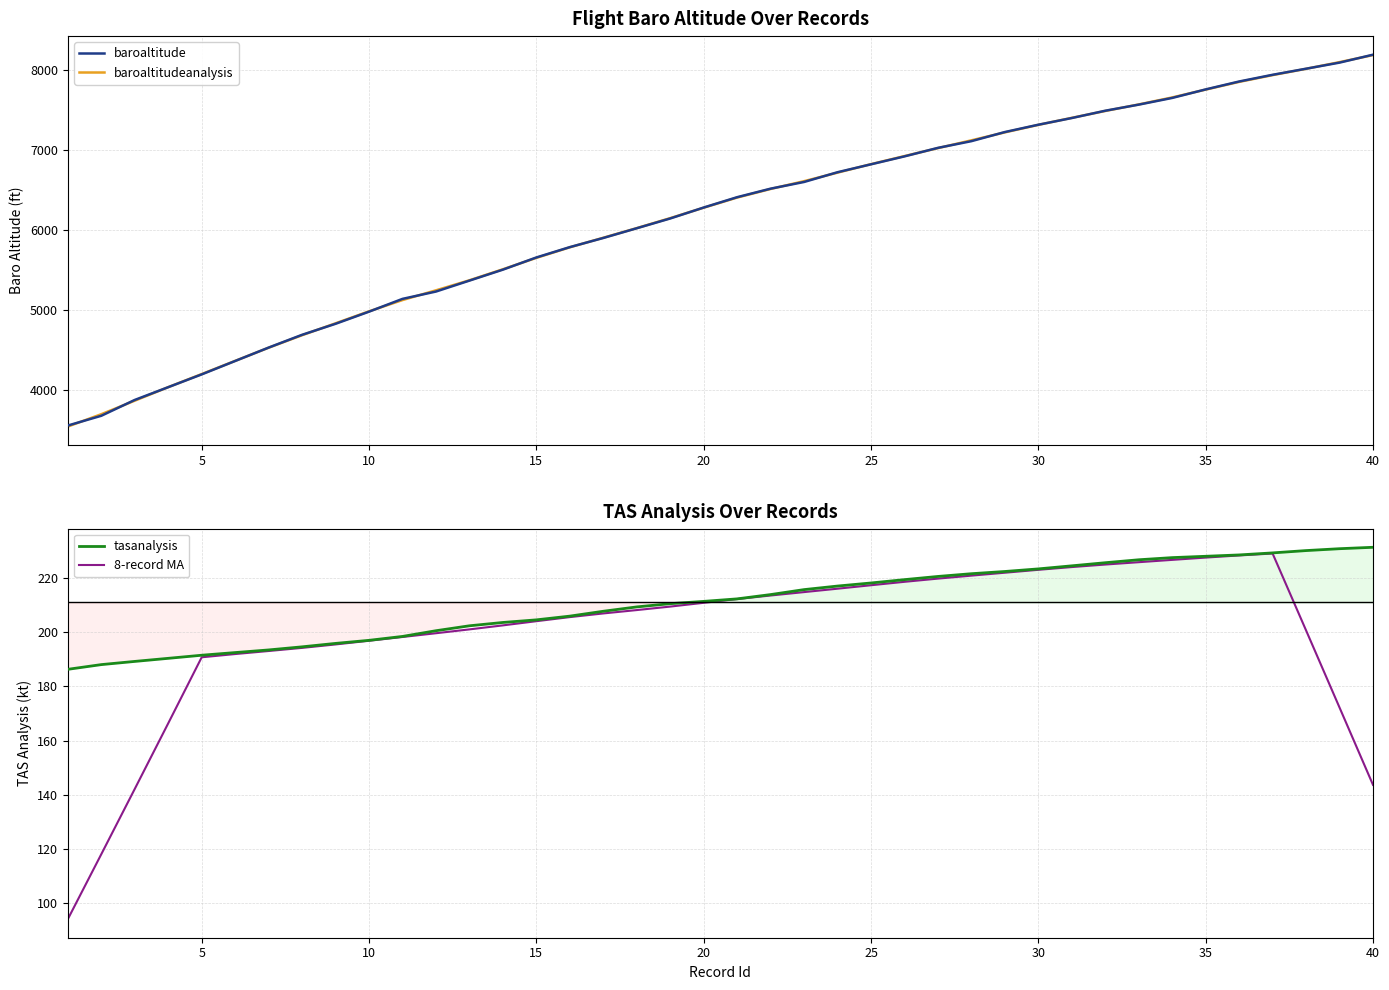

What is the minimum value for 8-record MA?

94.2